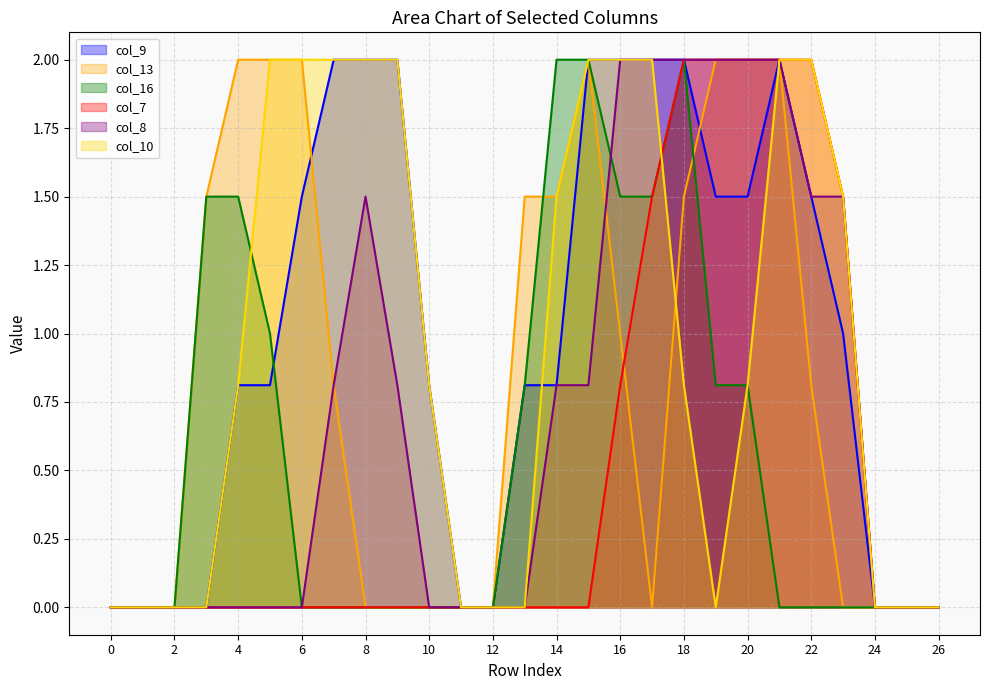

Rank the series by their maximum value, from highest to lowest.

col_9, col_13, col_16, col_7, col_8, col_10